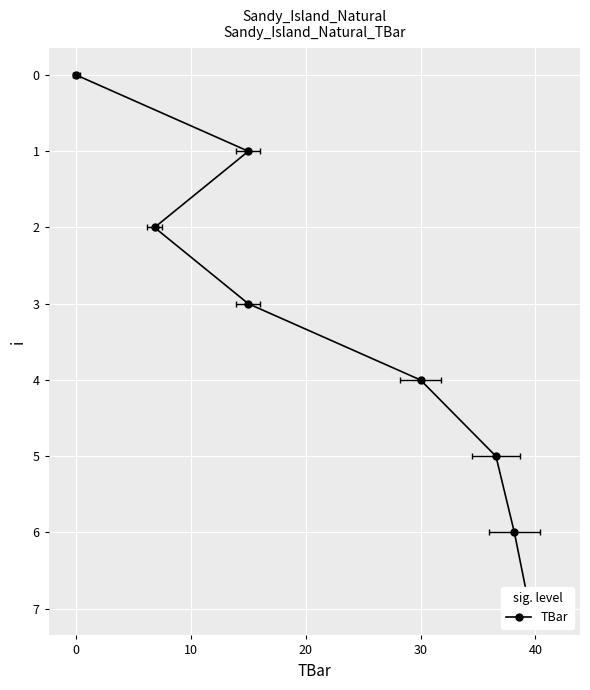

True or false: the data shows 2 at 0.

False